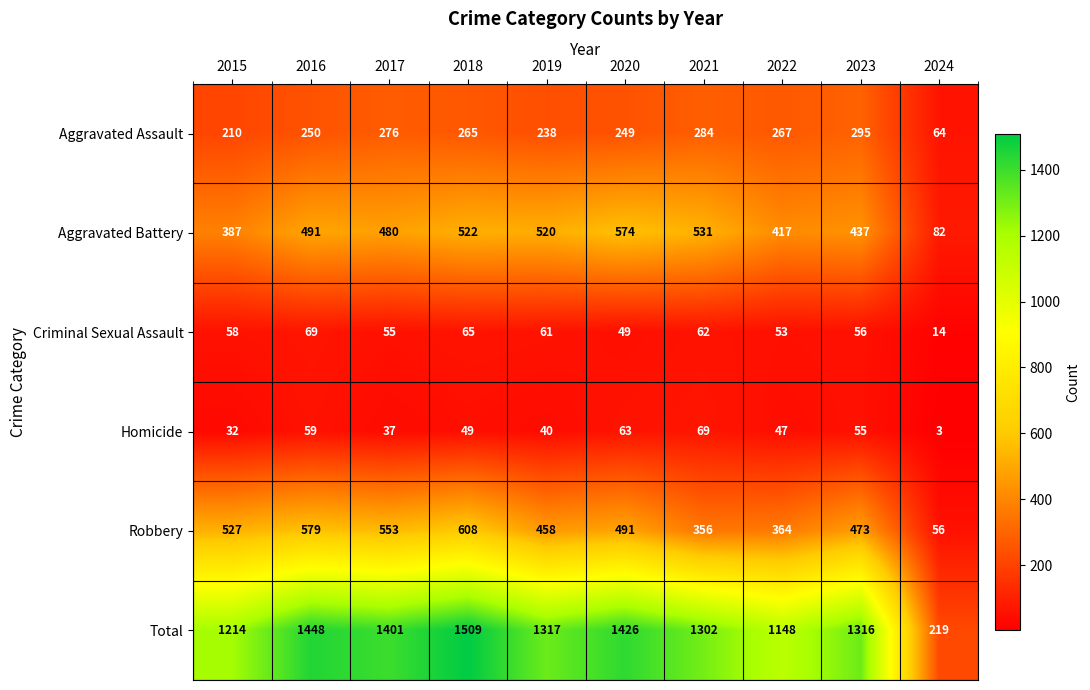

How many data points in Criminal Sexual Assault are less than 58?

5